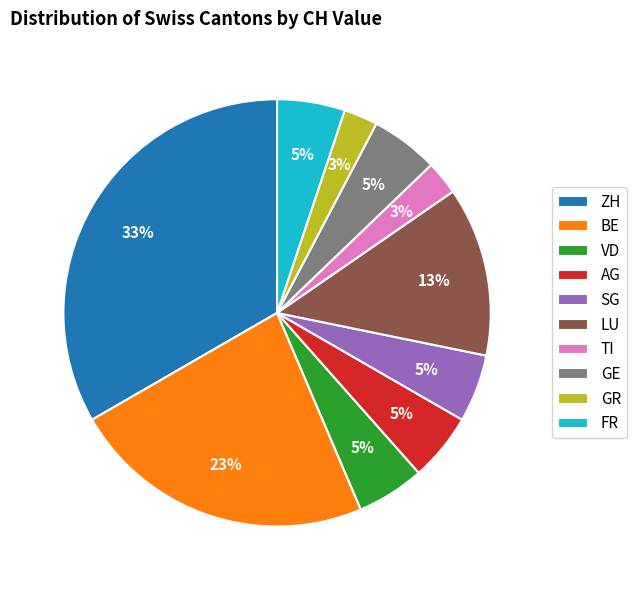

To the nearest percent, what portion does TI represent?

3%